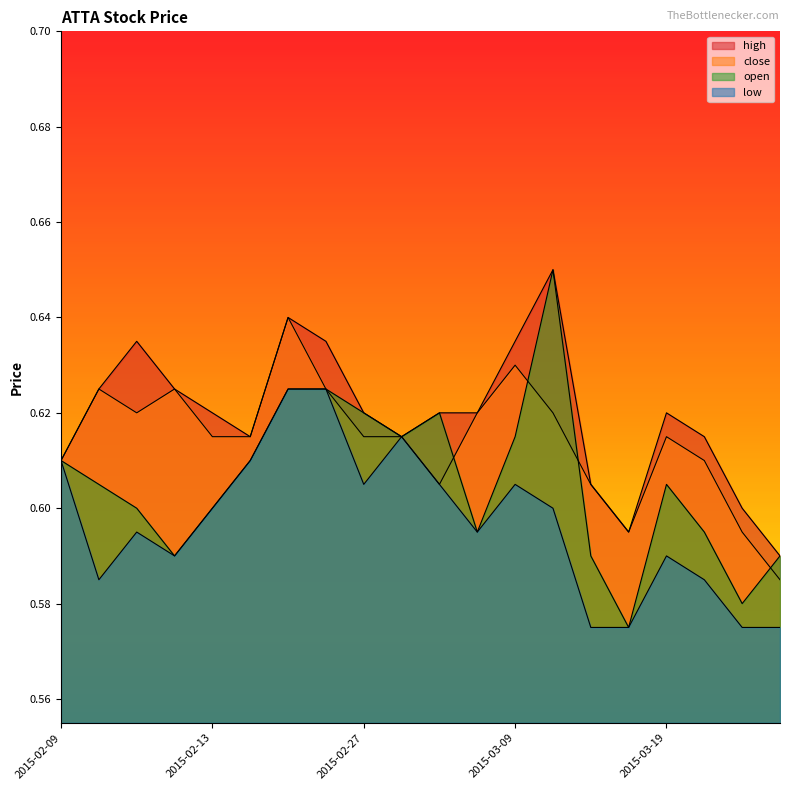

The high series shows 1.0 at 2015-03-25. True or false?

False